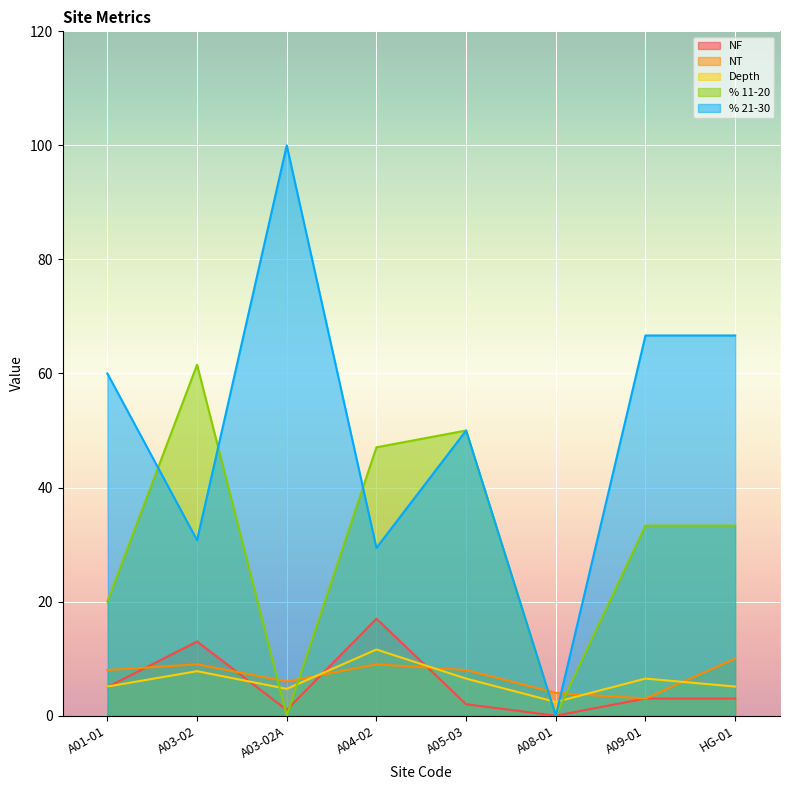

The NF series shows 1.7 at A03-02A. True or false?

False